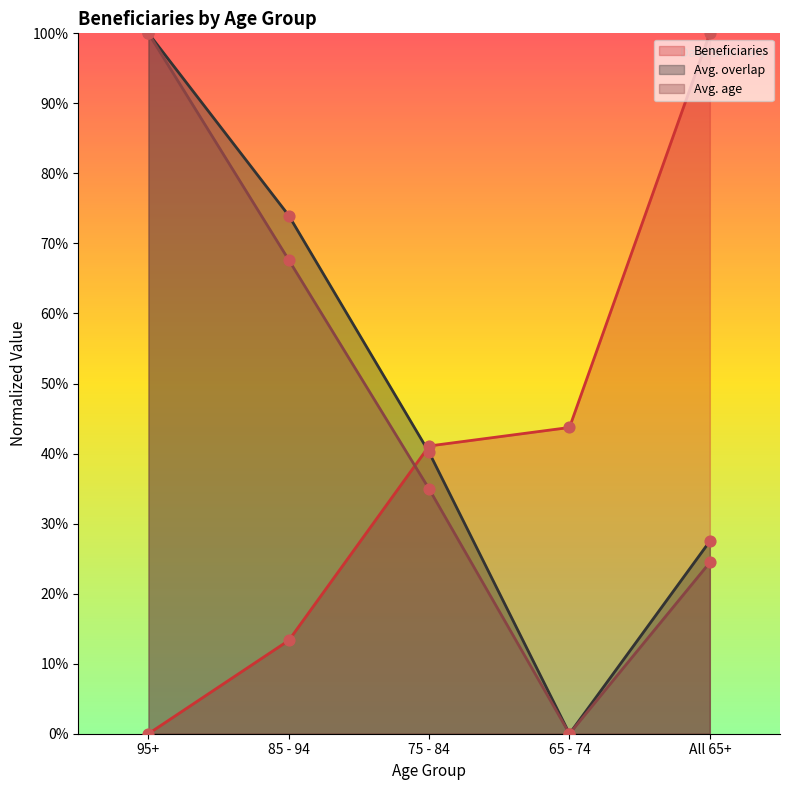

What are all the series names shown in the legend?

Beneficiaries, Avg. overlap, Avg. age